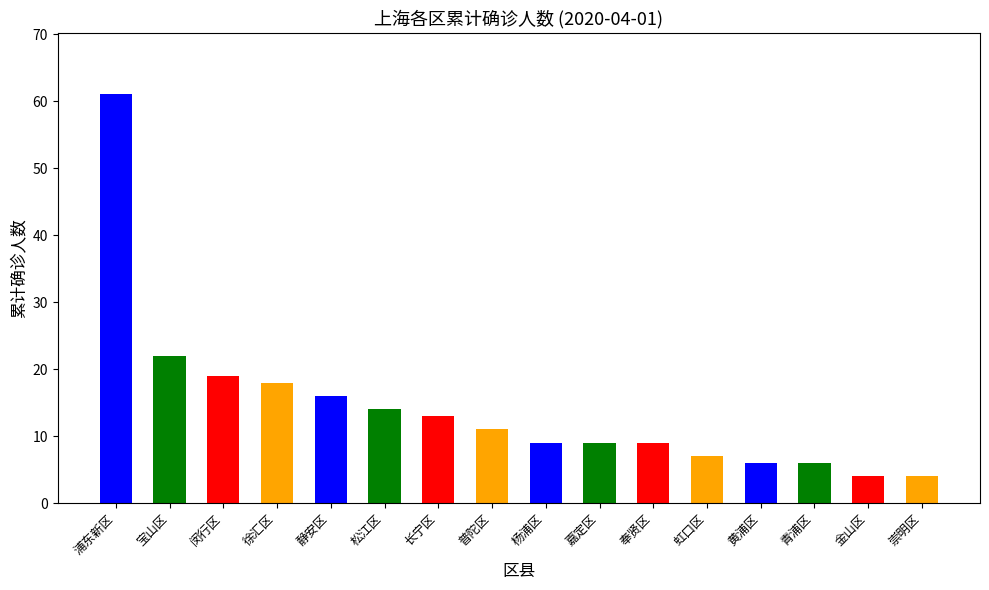

What is the ratio of the value at 嘉定区 to the value at 崇明区?

2.2